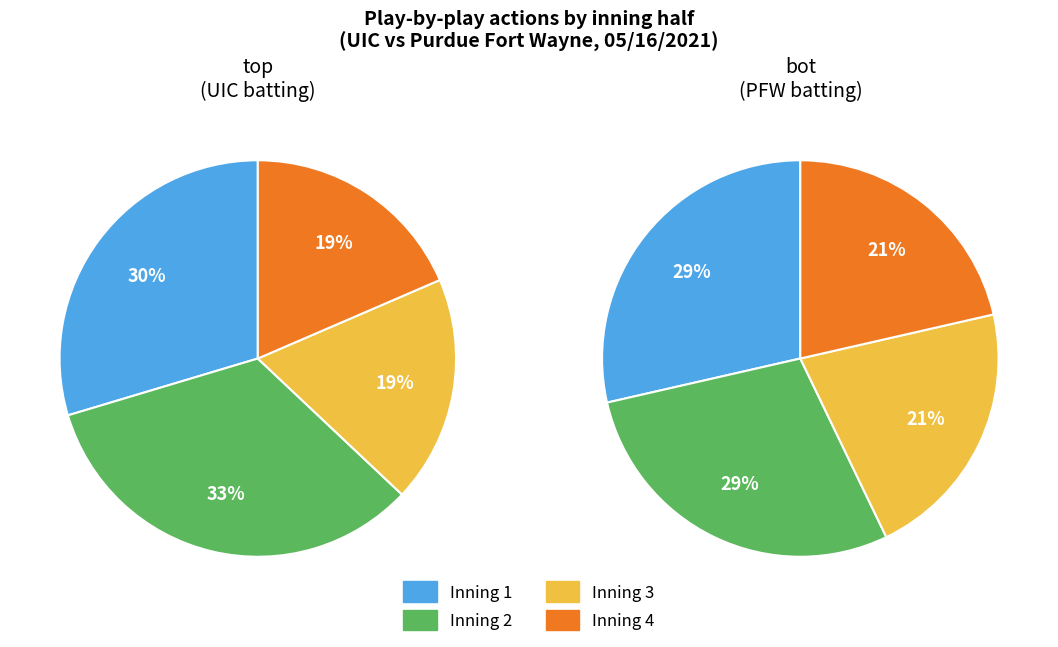

True or false: Inning 1 accounts for 28% of the total.

False